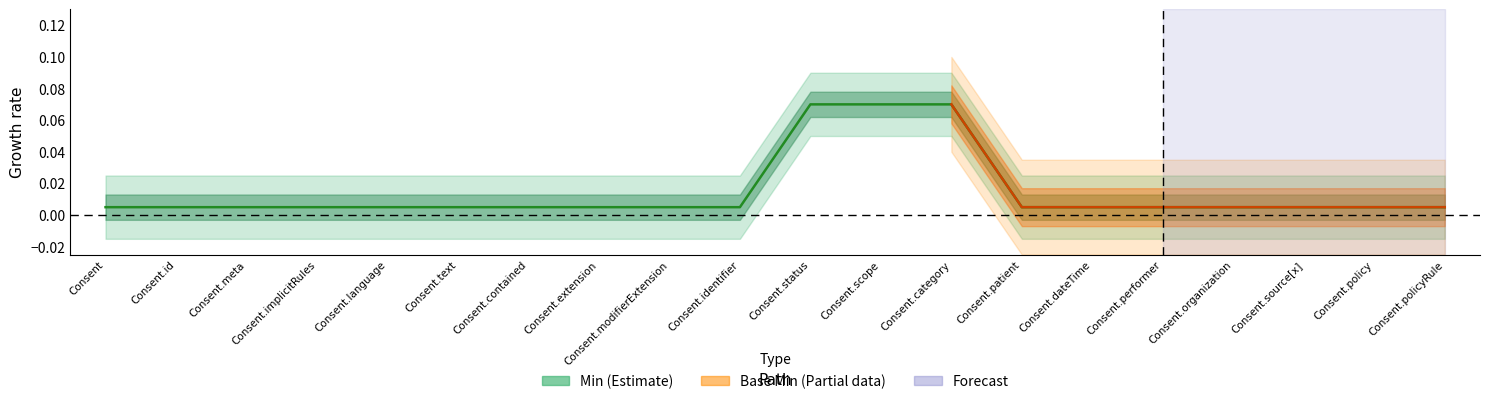

What is the label of the 7th point from the left?

Consent.contained